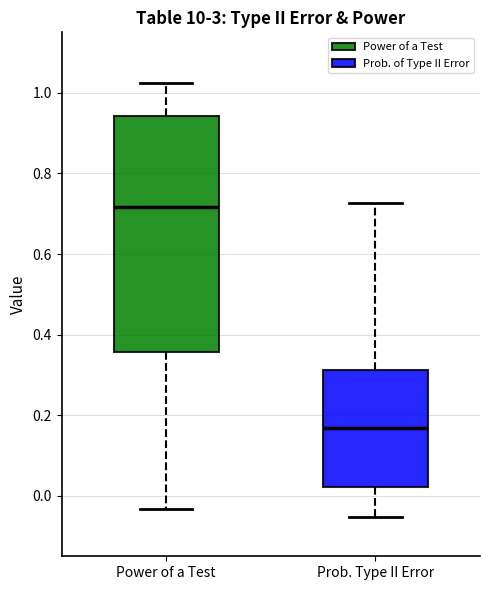

Reading left to right, read every box against the y-axis: the position of its median line, the range the box covers, and the ends of its whiskers. The values are not printed on the chart, so give them approximately, as read against the axis.

Power of a Test: median 0.72, box 0.36 to 0.94, whiskers -0.04 to 1.02
Prob. Type II Error: median 0.16, box 0.02 to 0.32, whiskers -0.06 to 0.72